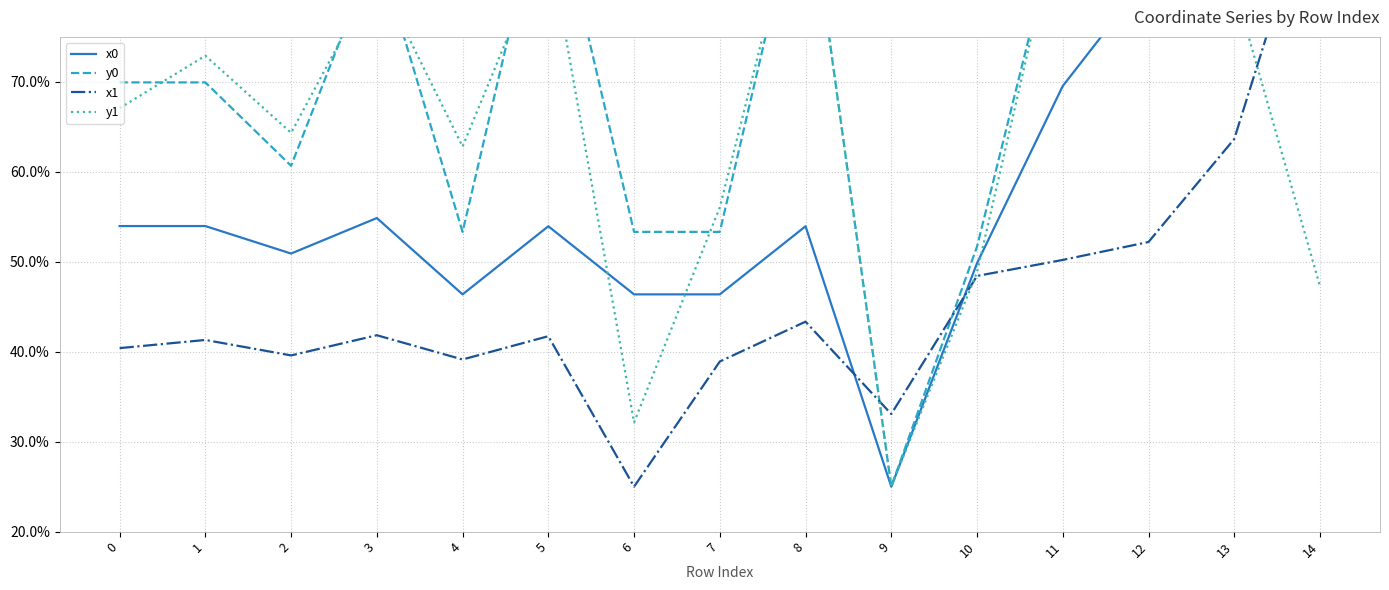

What is the sum of the x0 values at 2 and 9?

75.9